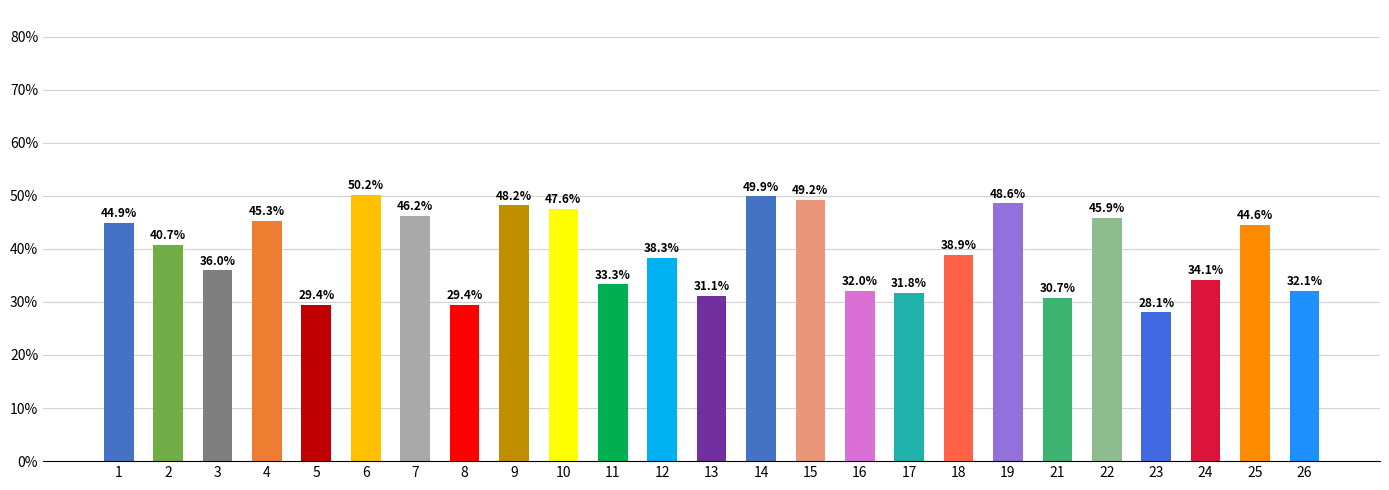

Which label corresponds to the smallest value in the chart?

23